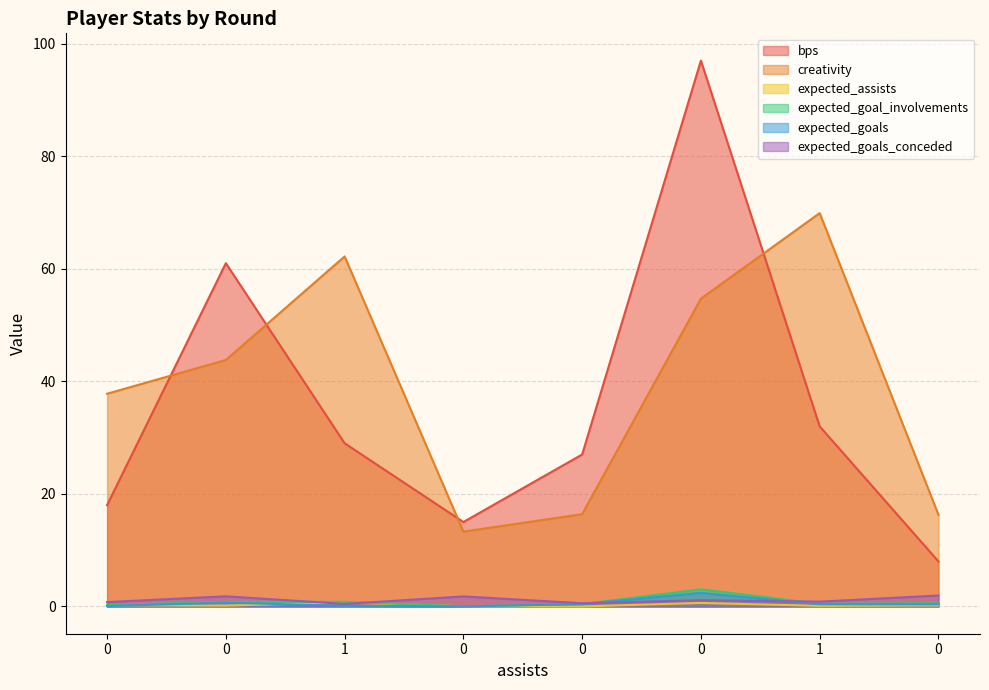

Which series ends up on top after the final intersection of expected_goals and expected_assists?

expected_goals